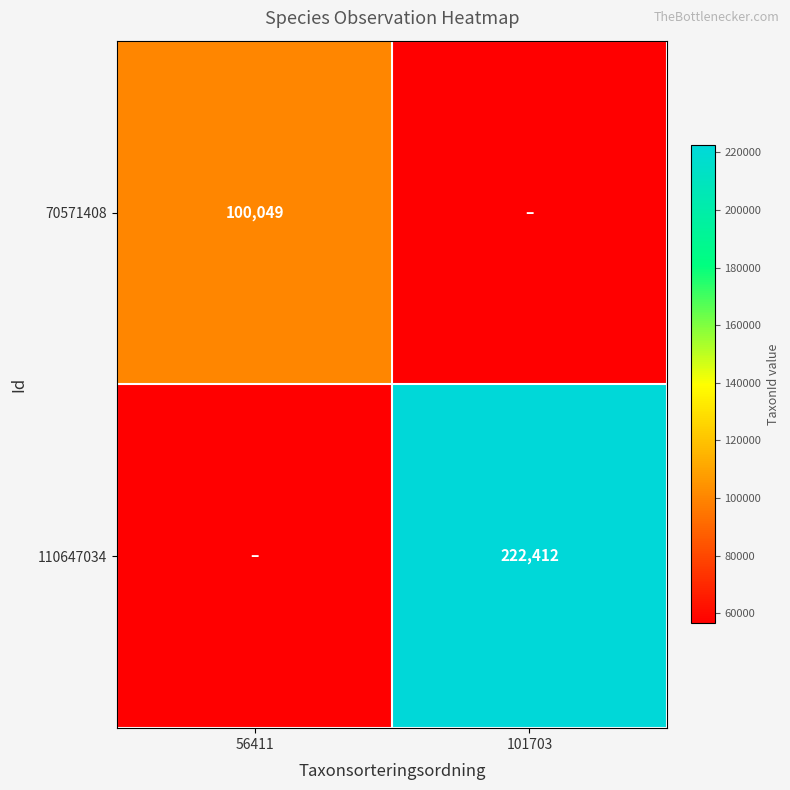

What is the greatest value displayed?

222412